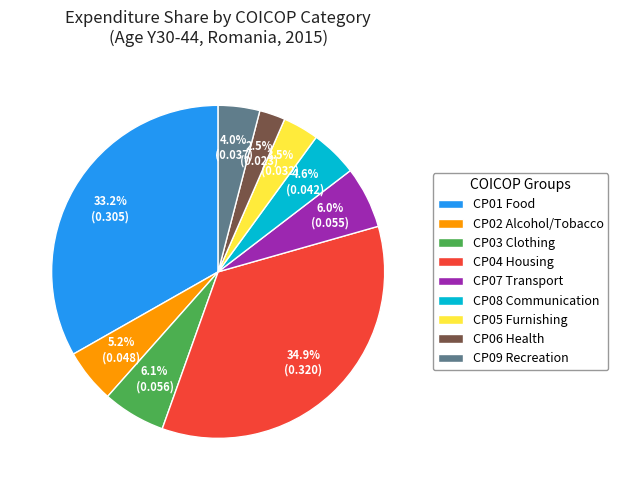

Is there any slice that represents more than half of the pie?

No